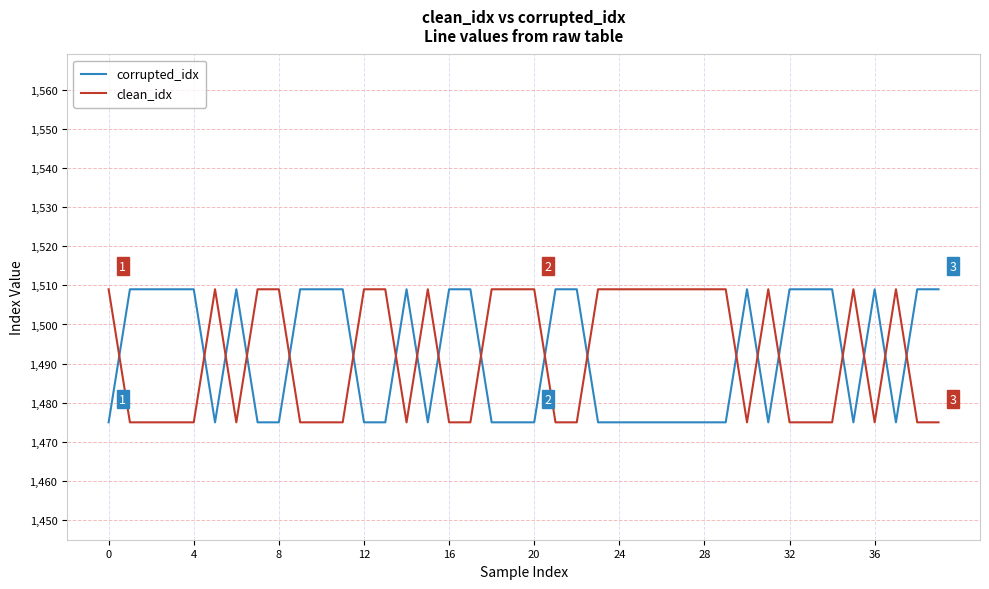

How many intersections are there between clean_idx and corrupted_idx?

19